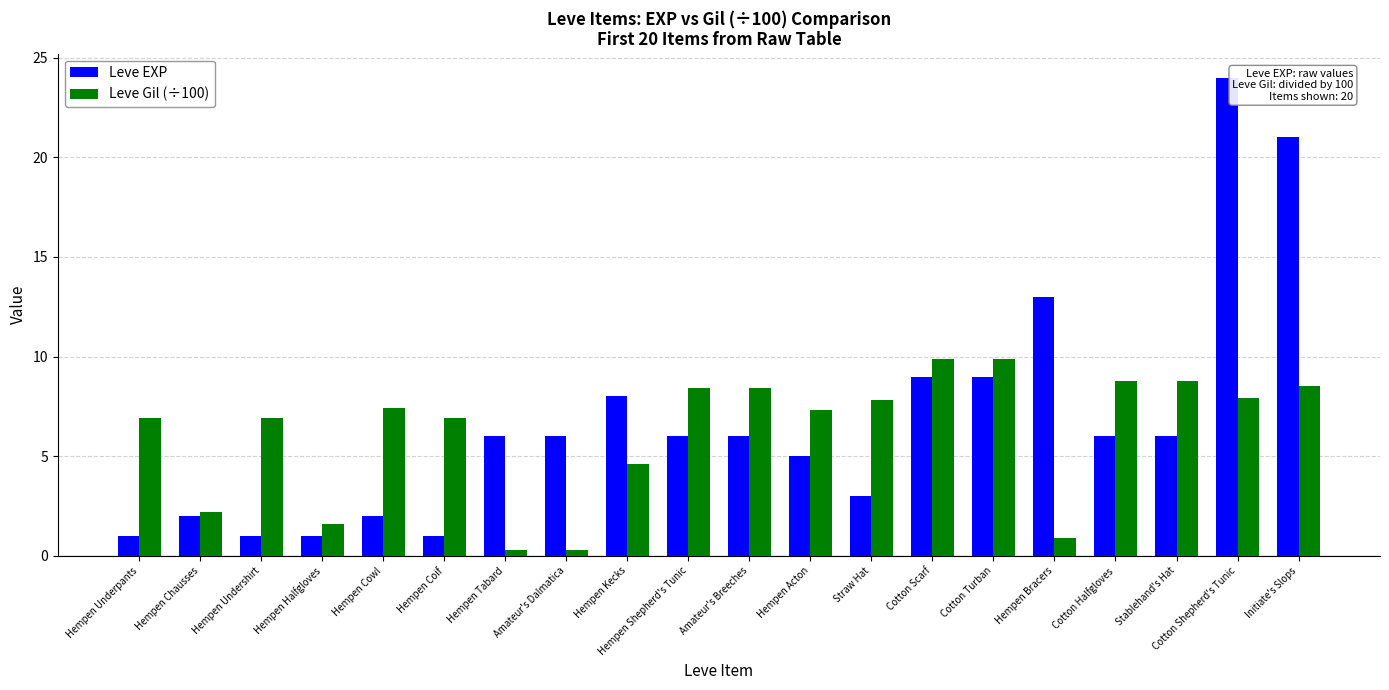

At which category is the sum across all series the highest?

Cotton Shepherd's Tunic